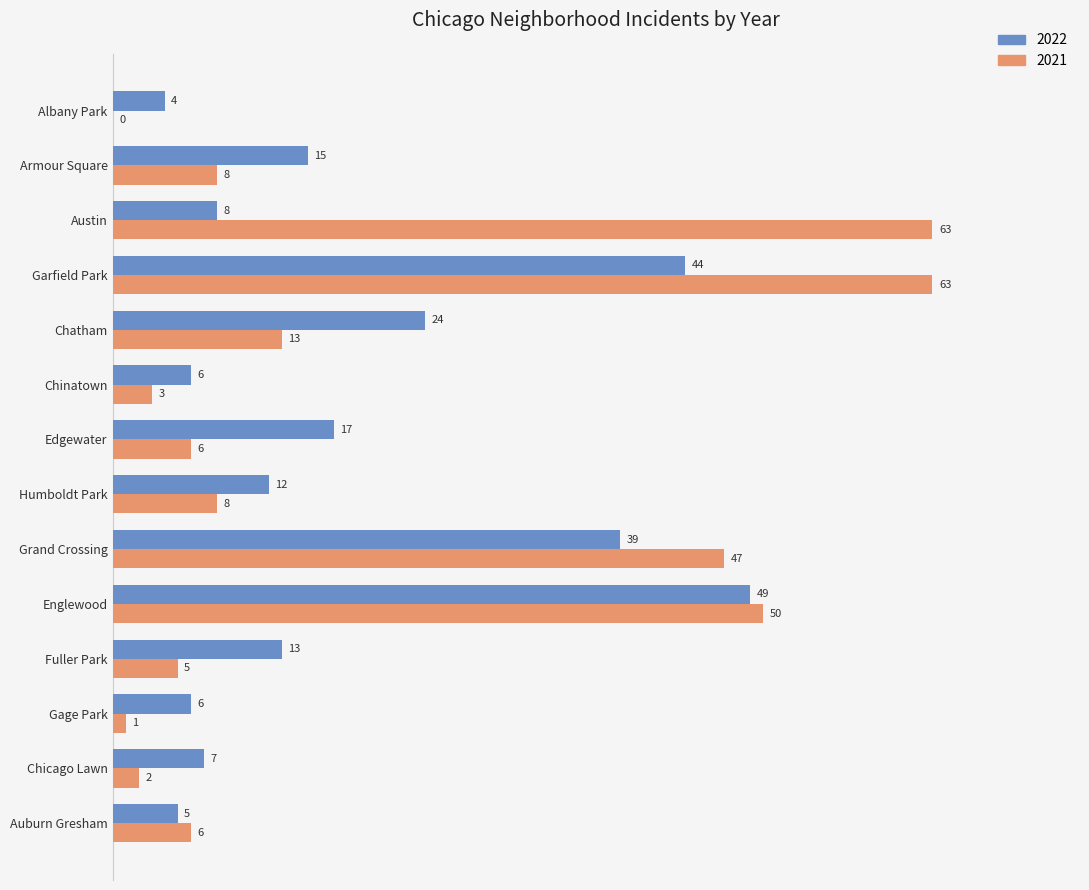

What is the maximum value shown in the chart?

63